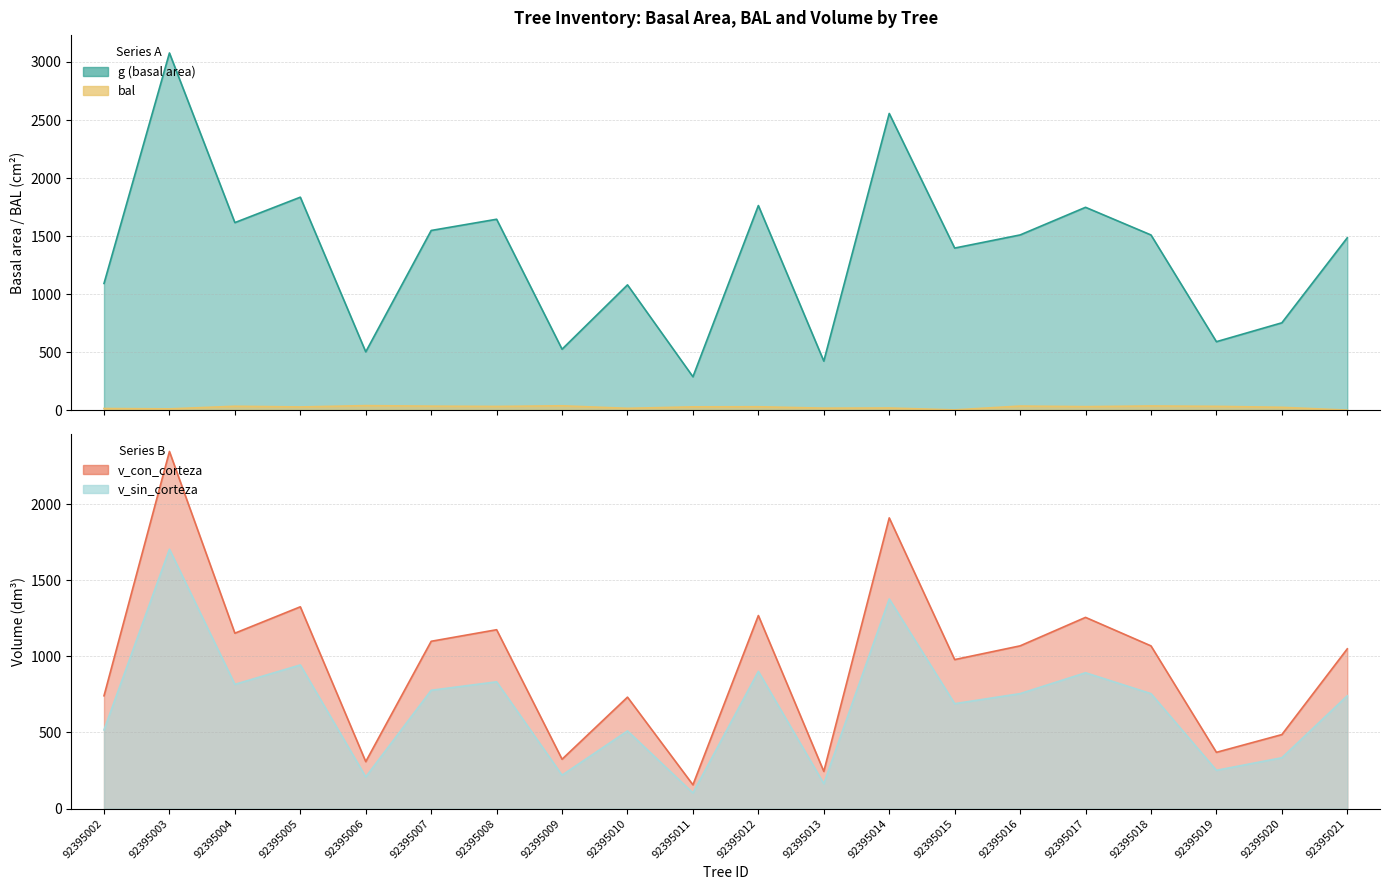

List the series in order of their peak value, highest first.

g, v_con_corteza, v_sin_corteza, bal